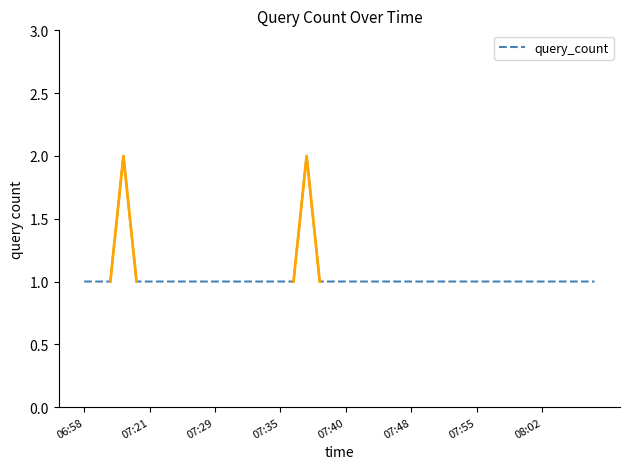

Is it true that query_count equals 2 at 08:02?

False